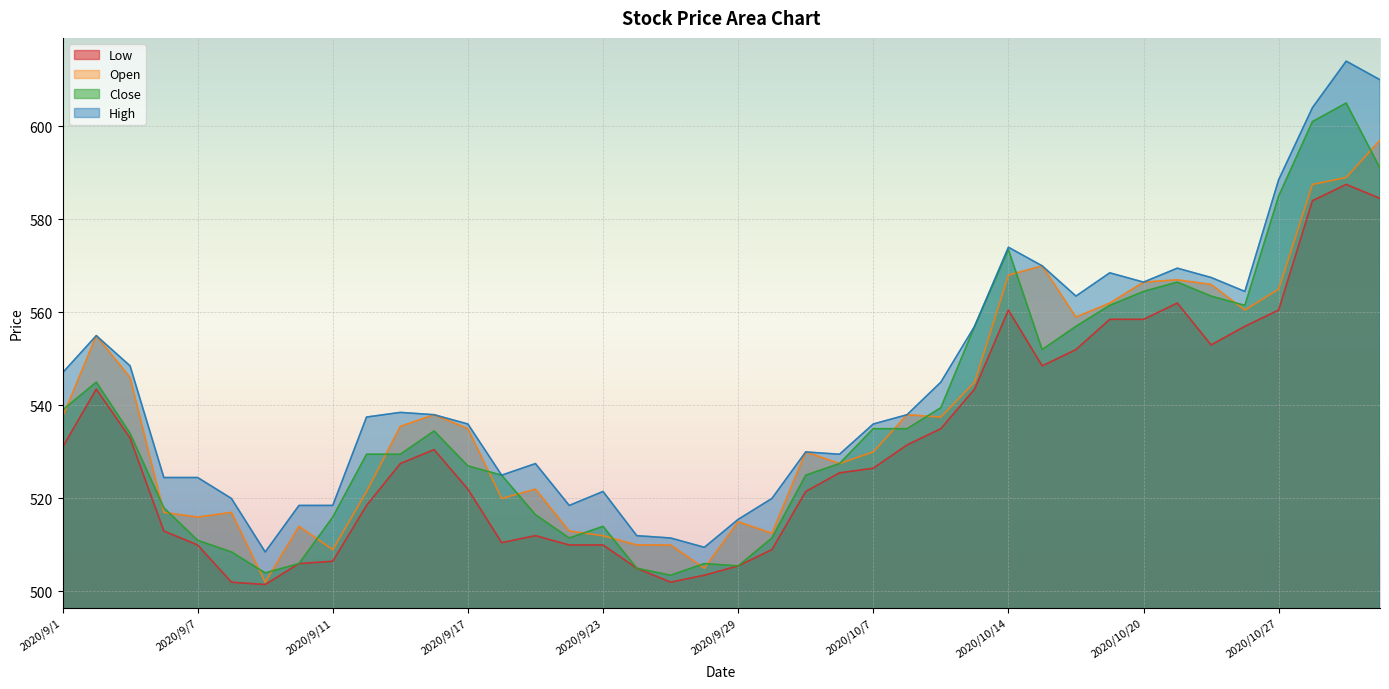

Reading left to right, transcribe all the data shown in this chart.

Low: 531.0	543.5	533.0	513.0	510.0	502.0	501.5	506.0	506.5	518.5	527.5	530.5	522.0	510.5	512.0	510.0	510.0	505.0	502.0	503.5	505.5	509.0	521.5	525.5	526.5	531.5	535.0	543.5	560.5	548.5	552.0	558.5	558.5	562.0	553.0	557.0	560.5	584.0	587.5	584.5
High: 547.0	555.0	548.5	524.5	524.5	520.0	508.5	518.5	518.5	537.5	538.5	538.0	536.0	525.0	527.5	518.5	521.5	512.0	511.5	509.5	515.5	520.0	530.0	529.5	536.0	538.0	545.0	557.0	574.0	570.0	563.5	568.5	566.5	569.5	567.5	564.5	588.5	604.0	614.0	610.0
Close: 539.0	545.0	534.0	518.0	511.0	508.5	504.0	506.0	516.0	529.5	529.5	534.5	527.0	525.0	516.5	511.5	514.0	505.0	503.5	506.0	505.5	511.5	525.0	527.5	535.0	535.0	539.5	557.0	573.5	552.0	557.0	561.5	564.5	566.5	563.5	561.5	585.0	601.0	605.0	591.0
Open: 537.5	555.0	546.0	517.0	516.0	517.0	502.0	514.0	509.0	521.5	535.5	538.0	535.0	520.0	522.0	513.0	512.0	510.0	510.0	505.0	515.0	512.5	530.0	527.5	530.0	538.0	537.5	545.0	568.0	570.0	559.0	562.0	566.5	567.0	566.0	560.5	565.0	587.5	589.0	597.0